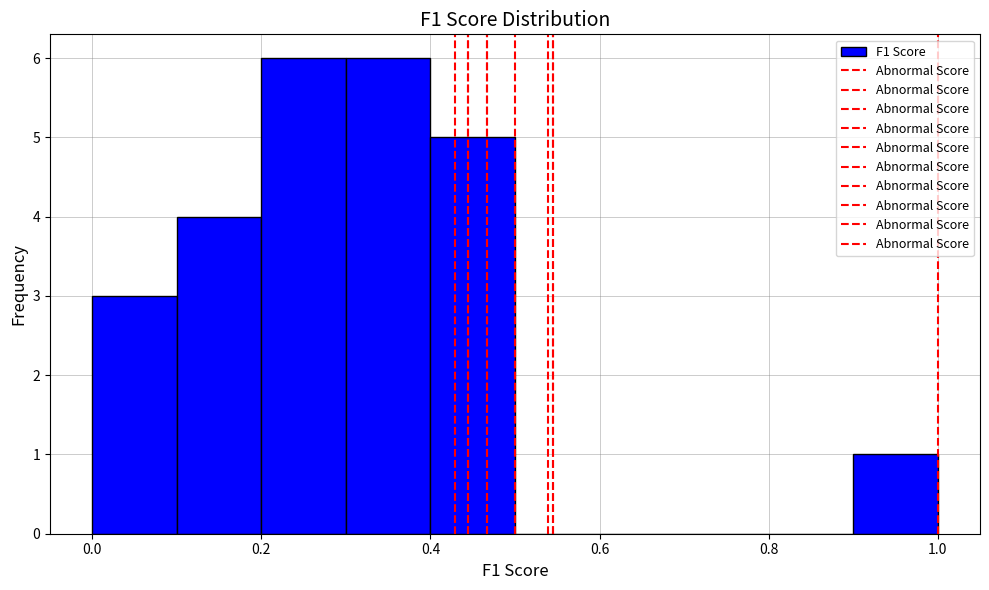

What is the height of the bar covering 0.9 to 1.0 on the x-axis? The values are not printed on the chart, so give them approximately, as read against the axis.

1